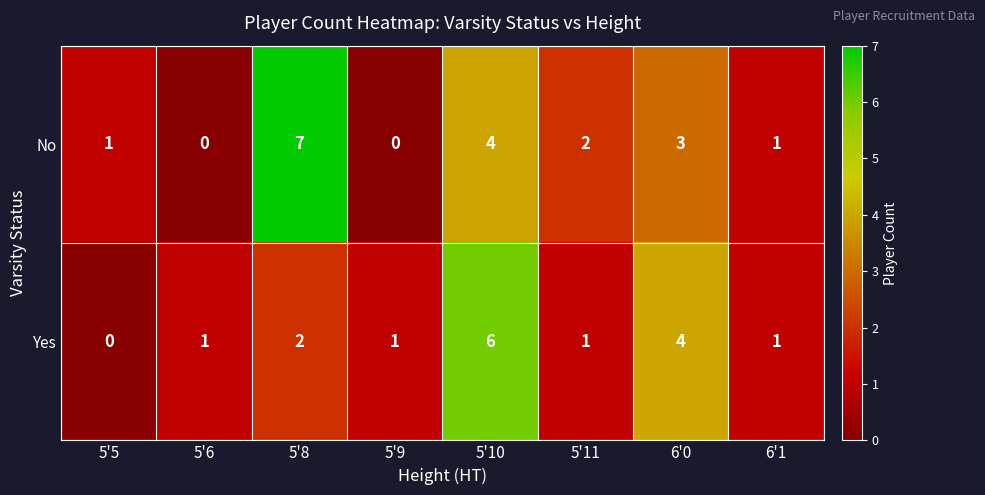

Rank the series by their average value, from lowest to highest.

Yes, No